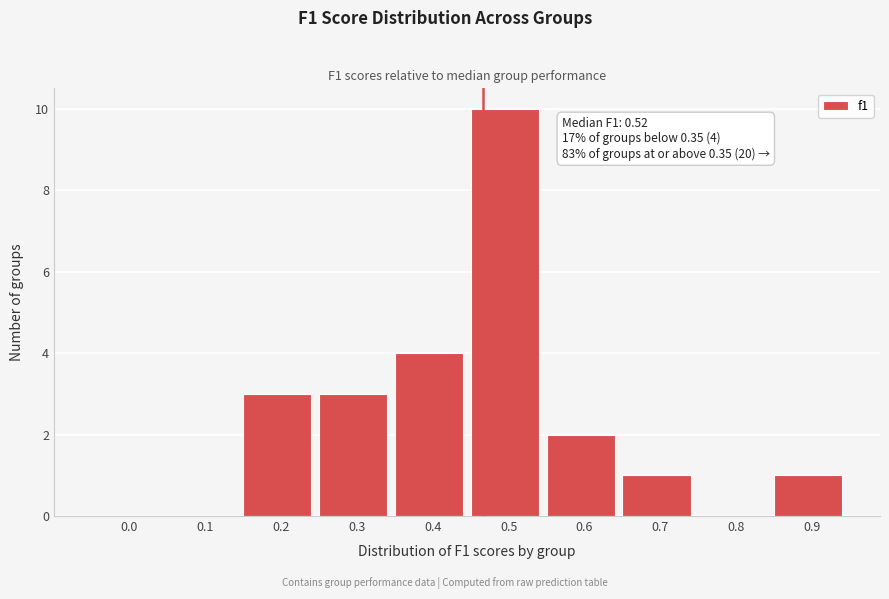

Reading left to right, transcribe all the data shown in this chart.

0.0=0	0.1=0	0.2=3	0.3=3	0.4=4	0.5=10	0.6=2	0.7=1	0.8=0	0.9=1